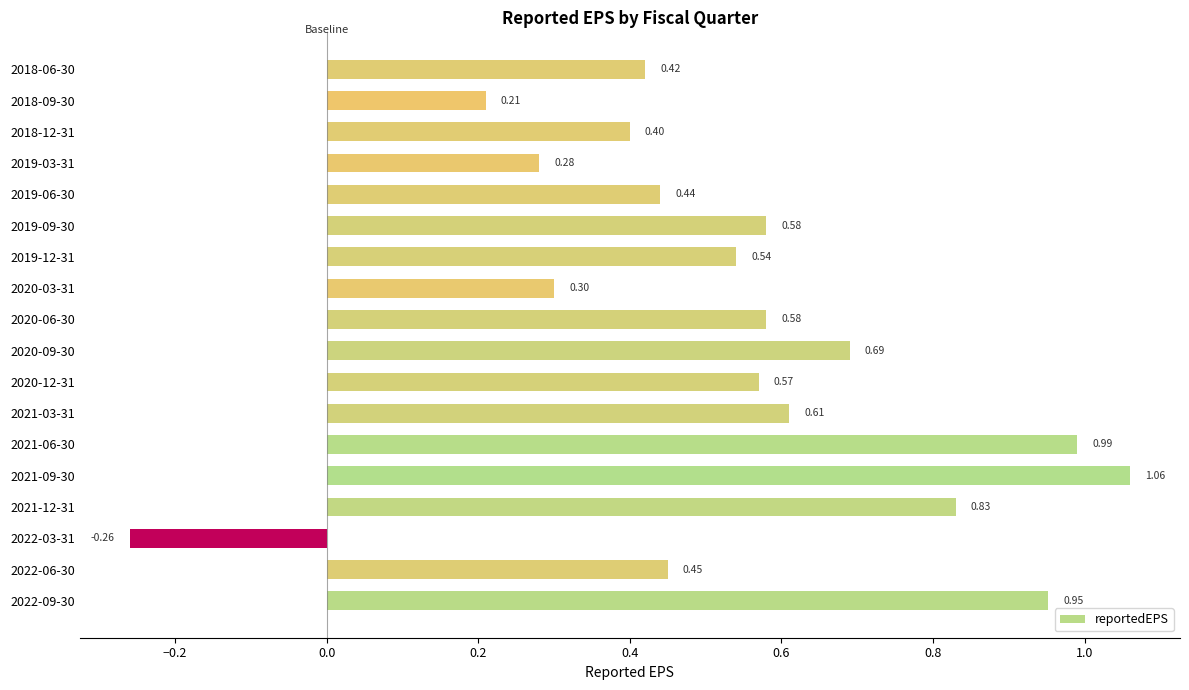

Between 2020-06-30 and 2018-06-30, which is larger?

2020-06-30